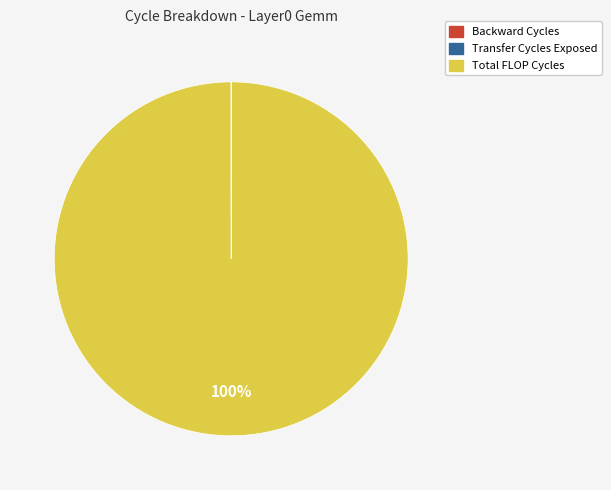

Does any single category account for the majority?

Yes